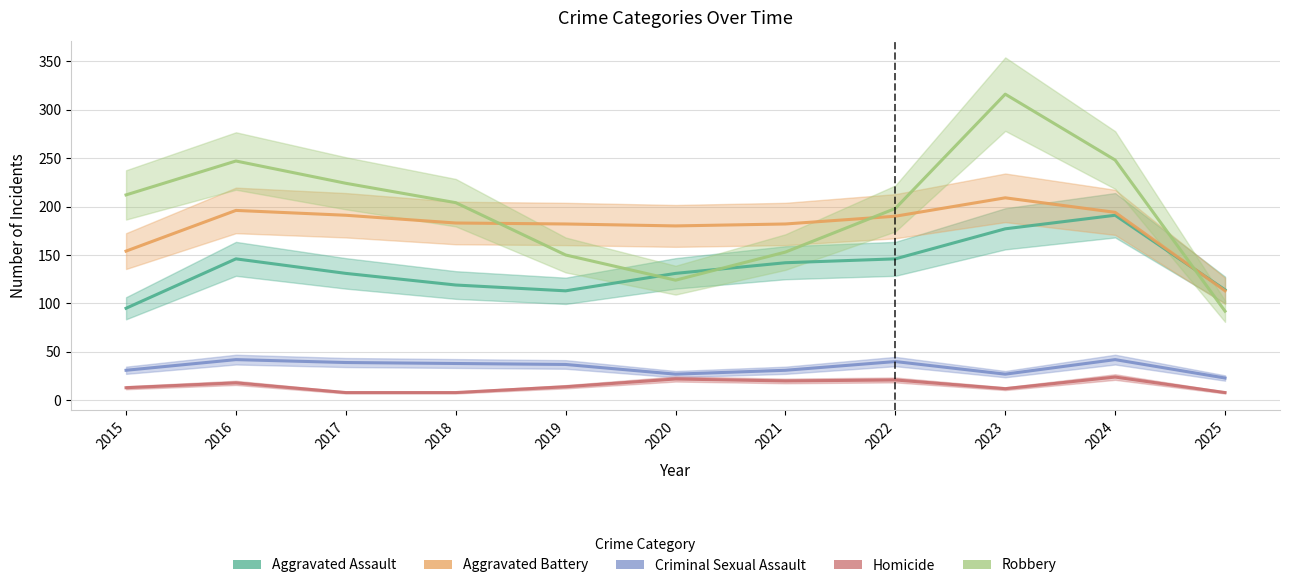

Reading left to right, list all the values displayed in this chart.

Aggravated Assault: 95	146	131	119	113	131	142	146	177	191	114
Aggravated Battery: 154	196	191	183	182	180	182	190	209	194	113
Criminal Sexual Assault: 31	42	39	38	37	27	31	40	27	42	23
Homicide: 13	18	8	8	14	22	20	21	12	24	8
Robbery: 212	247	224	204	150	124	153	198	316	248	92